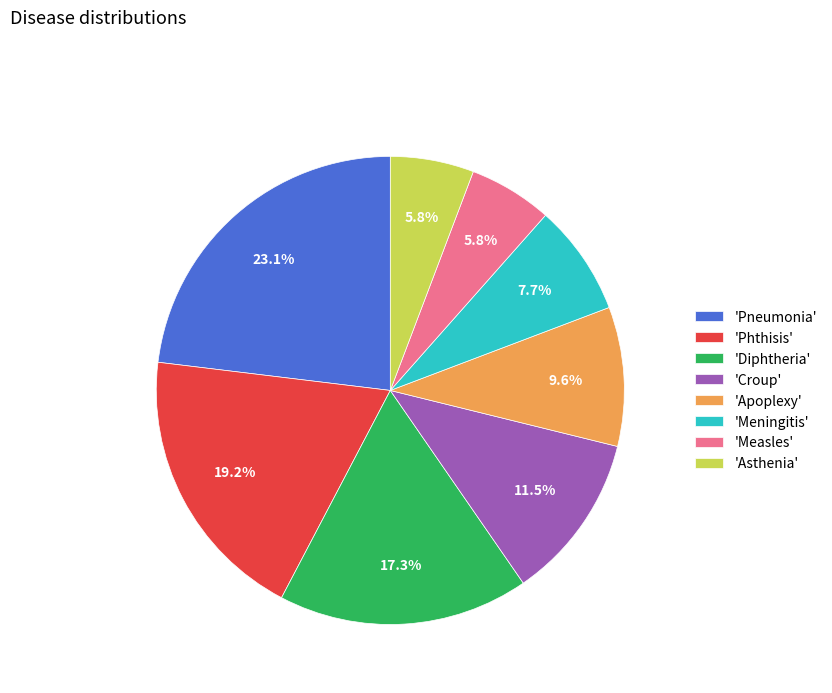

Does 'Asthenia' represent more than half of the total?

No